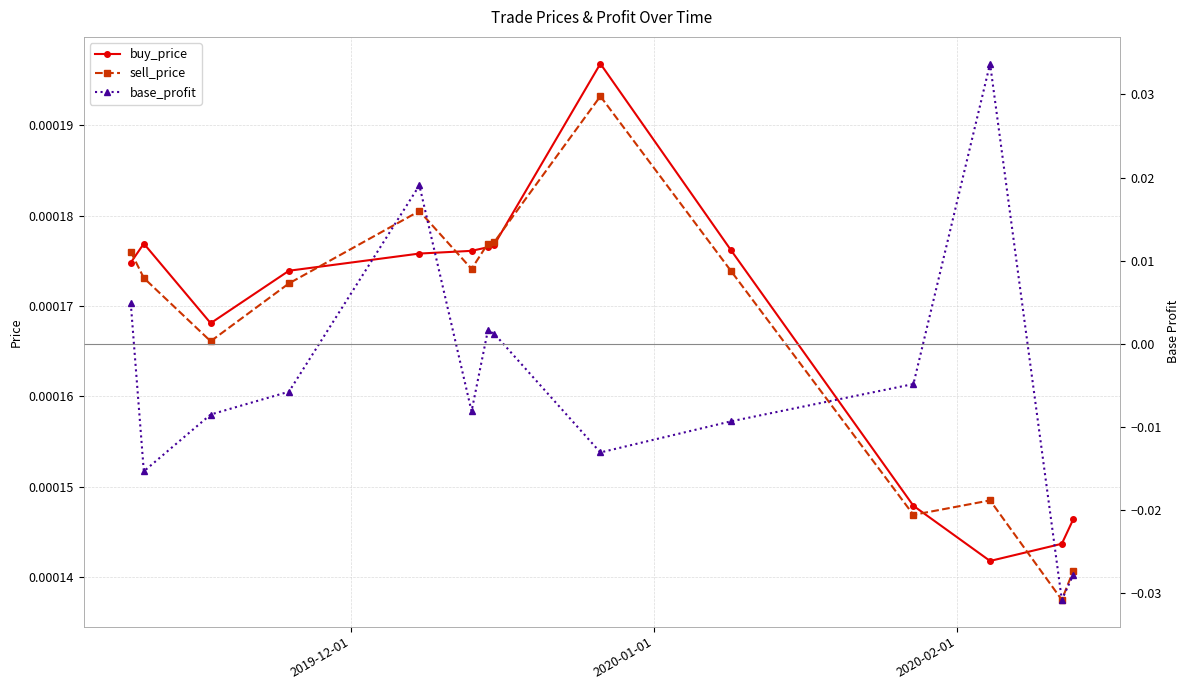

True or false: base_profit has more than 1 points higher than both neighbors.

True